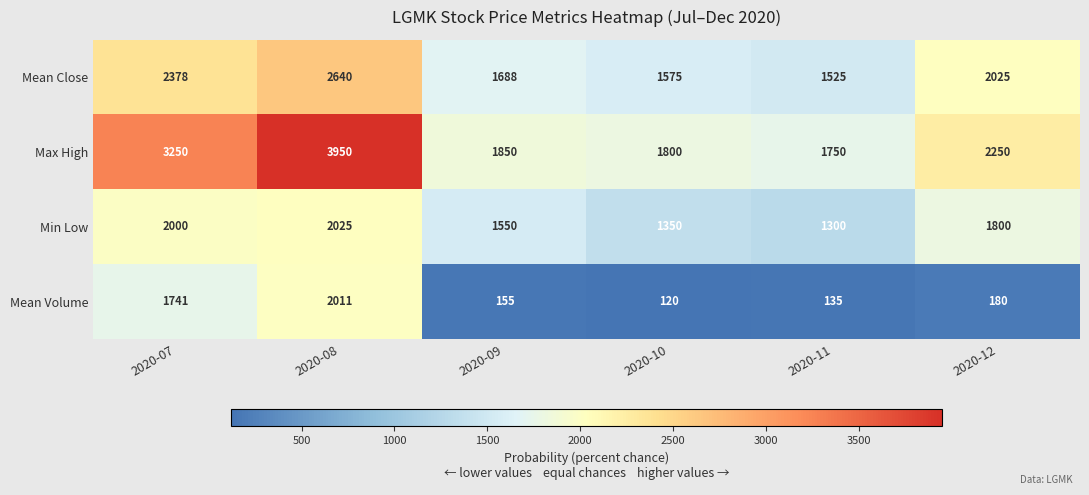

Reading left to right, list all the values displayed in this chart.

Mean Close: 2378	2640	1688	1575	1525	2025
Max High: 3250	3950	1850	1800	1750	2250
Min Low: 2000	2025	1550	1350	1300	1800
Mean Volume: 1741	2011	155	120	135	180